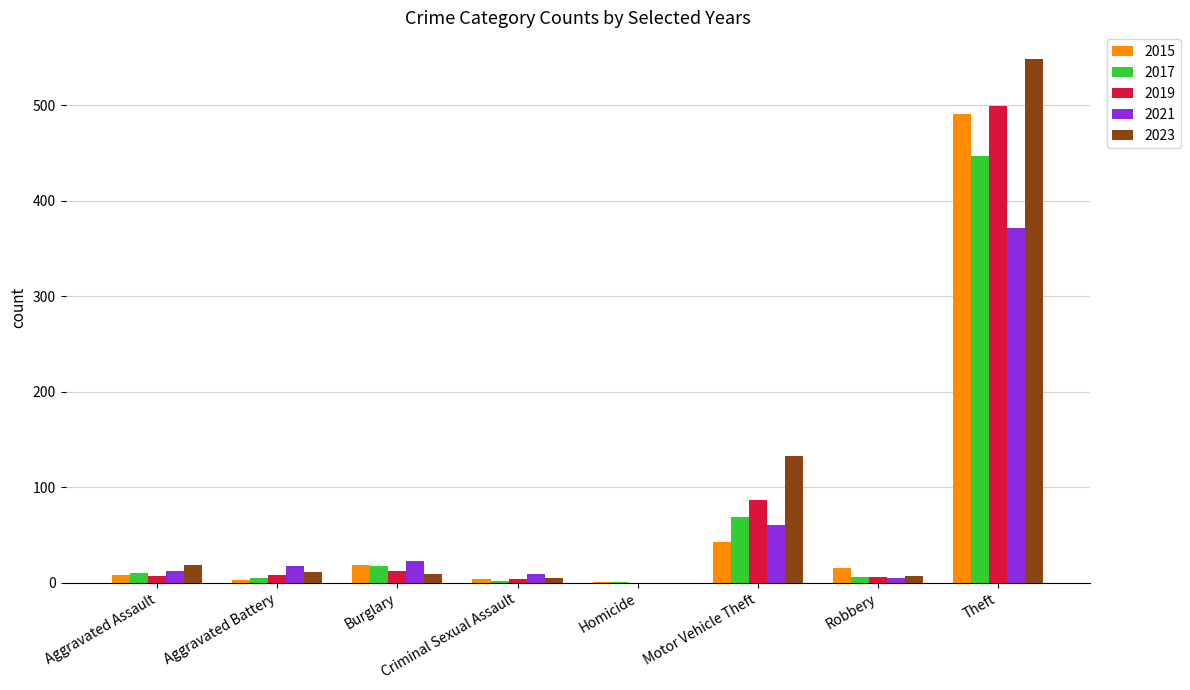

At which category is the sum across all series the highest?

Theft